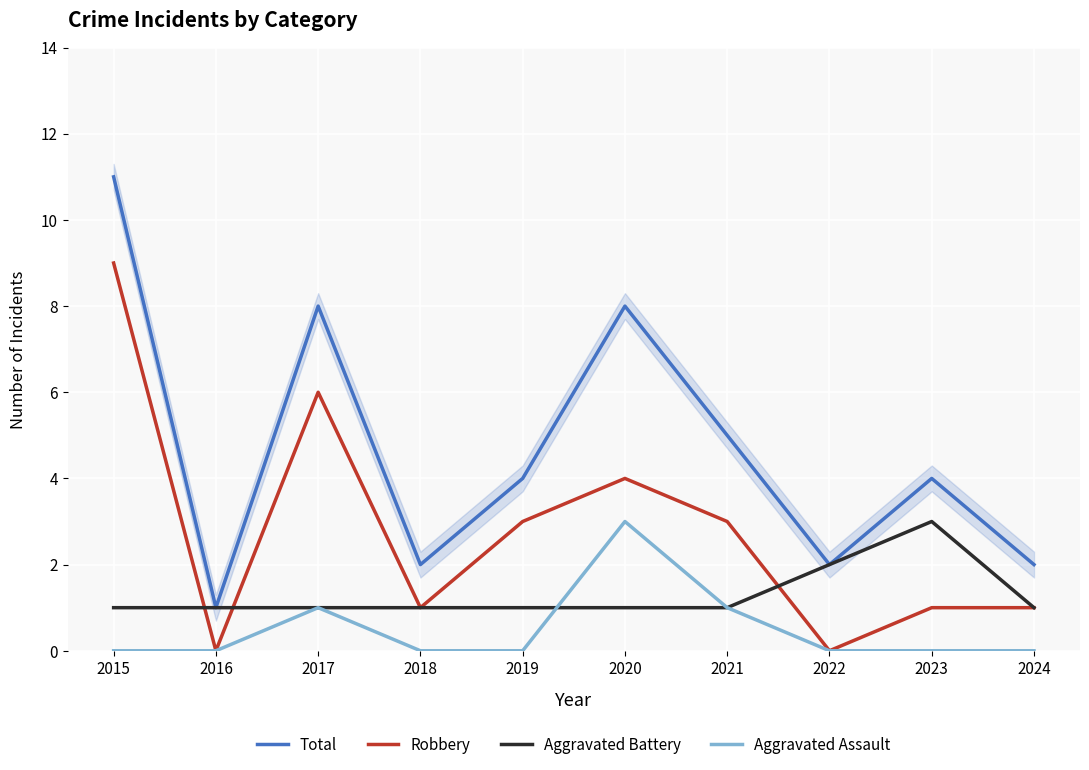

The value of Aggravated Assault at 2015 is 0. True or false?

True